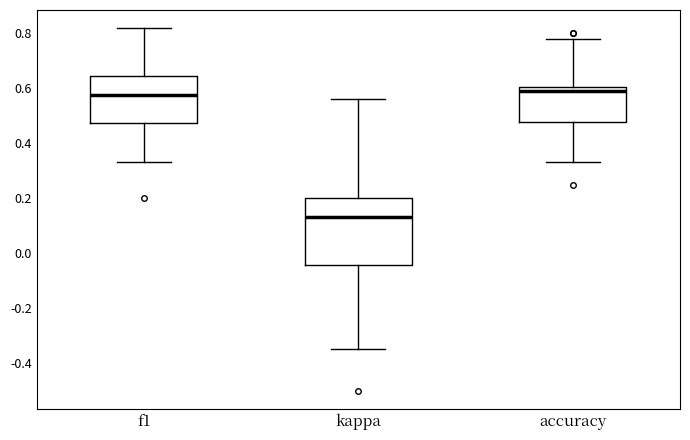

Where is the lower edge of the box for kappa on the y-axis? The values are not printed on the chart, so give them approximately, as read against the axis.

-0.04